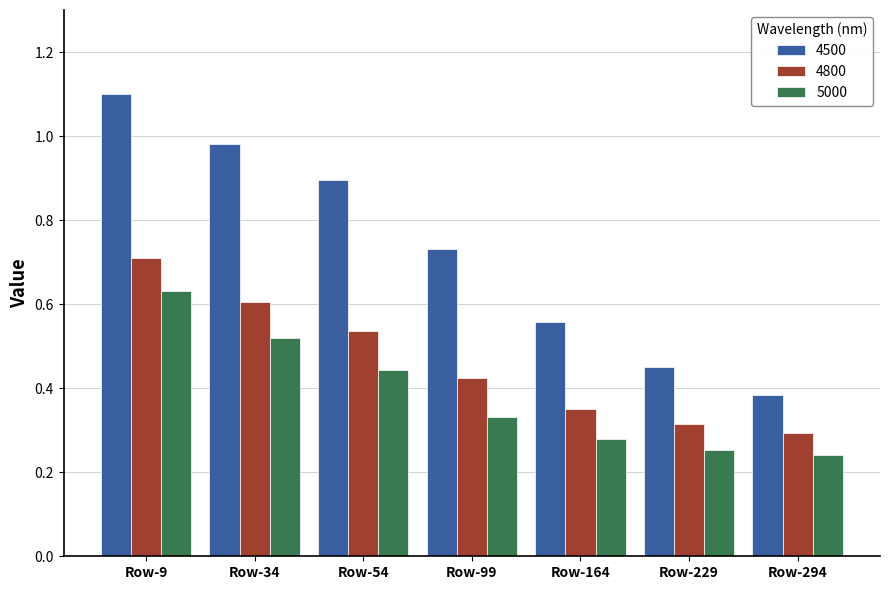

How many groups of bars are there?

7